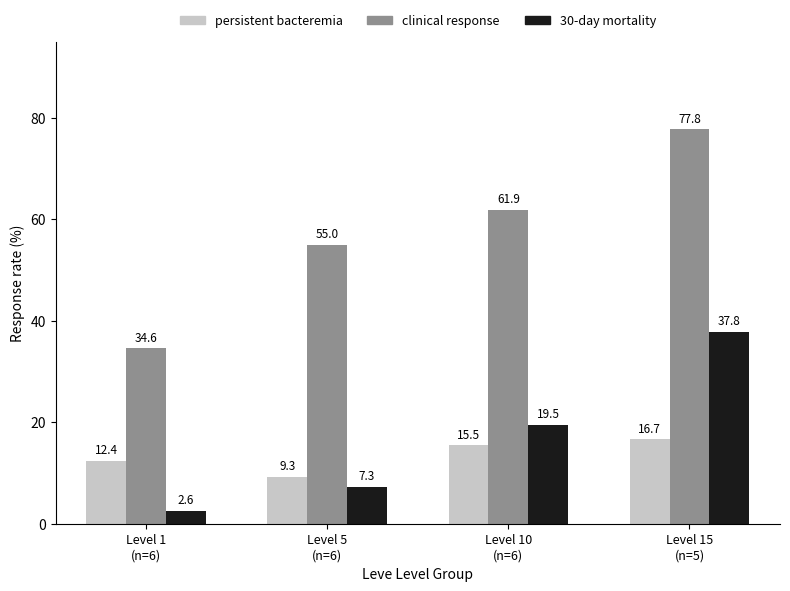

Reading right to left, list all the values displayed in this chart.

persistent bacteremia: 16.7	15.5	9.3	12.4
clinical response: 77.8	61.9	55.0	34.6
30-day mortality: 37.8	19.5	7.3	2.6